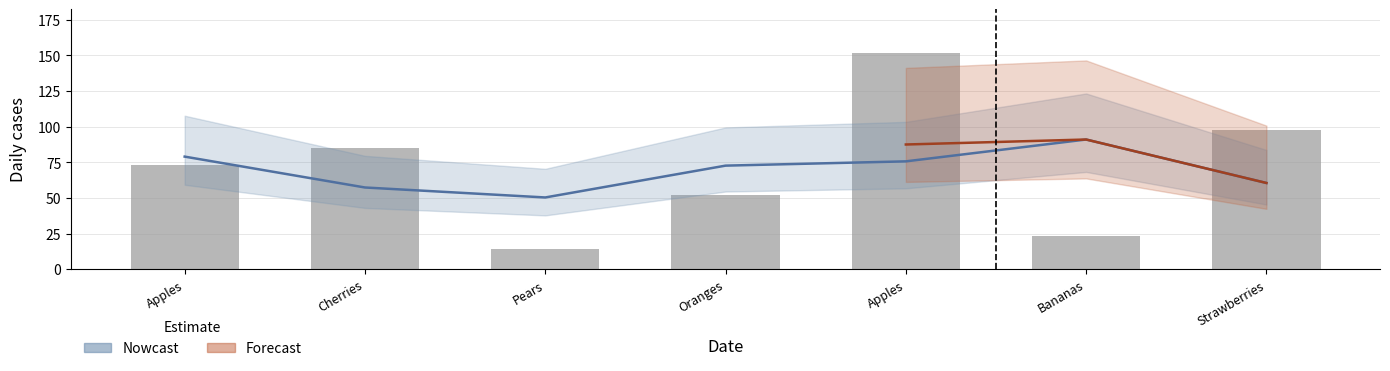

How many data points are above 73?

3